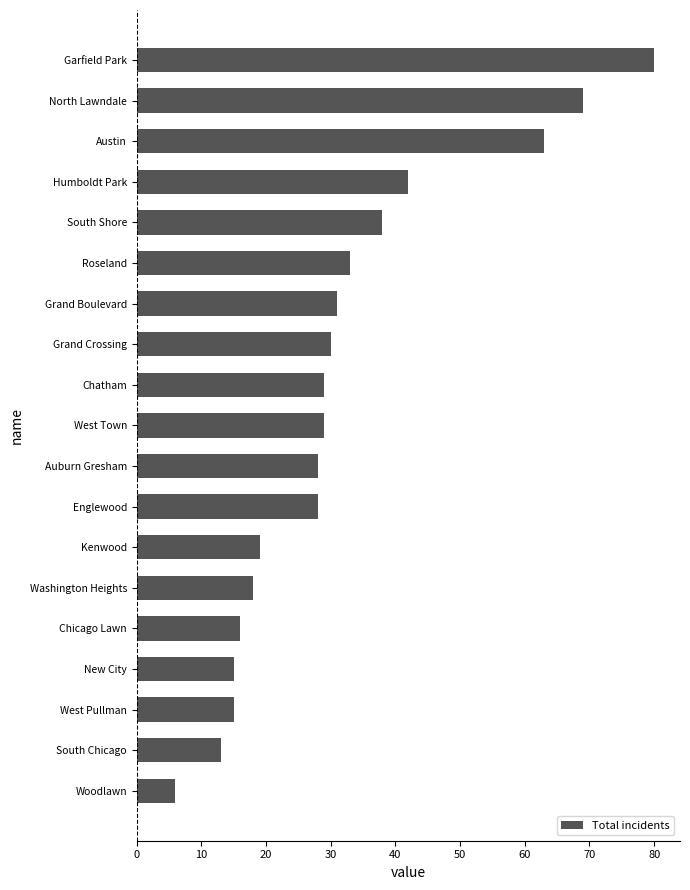

How many values are below 29?

9